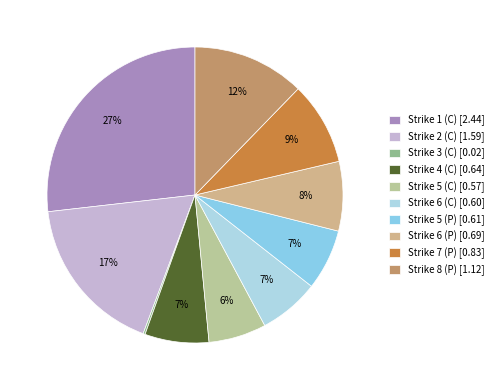

To the nearest percent, what is the average slice percentage?

10%